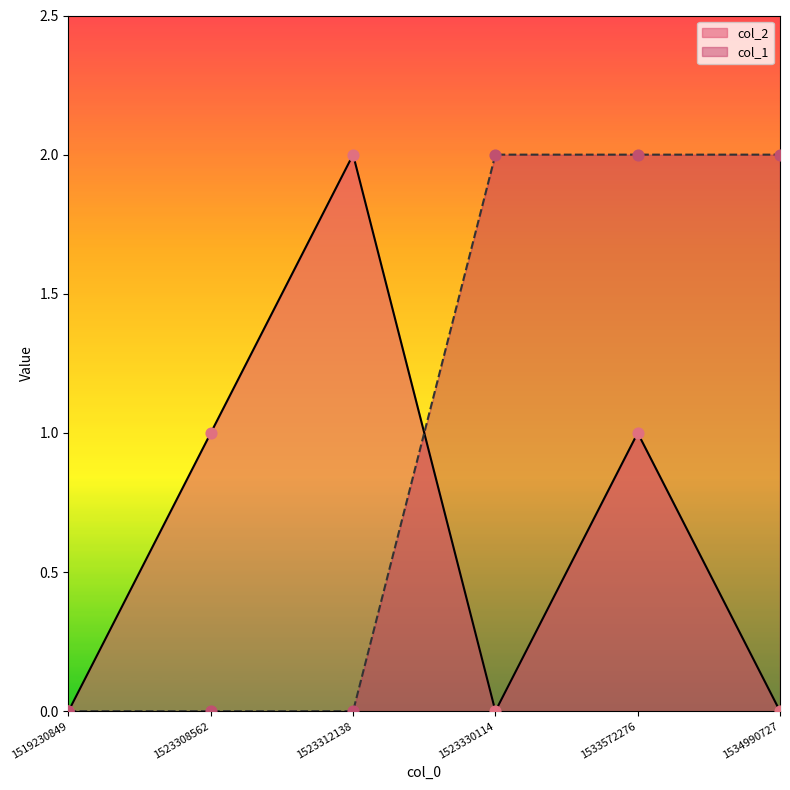

At how many categories does at least one series exceed 0?

5